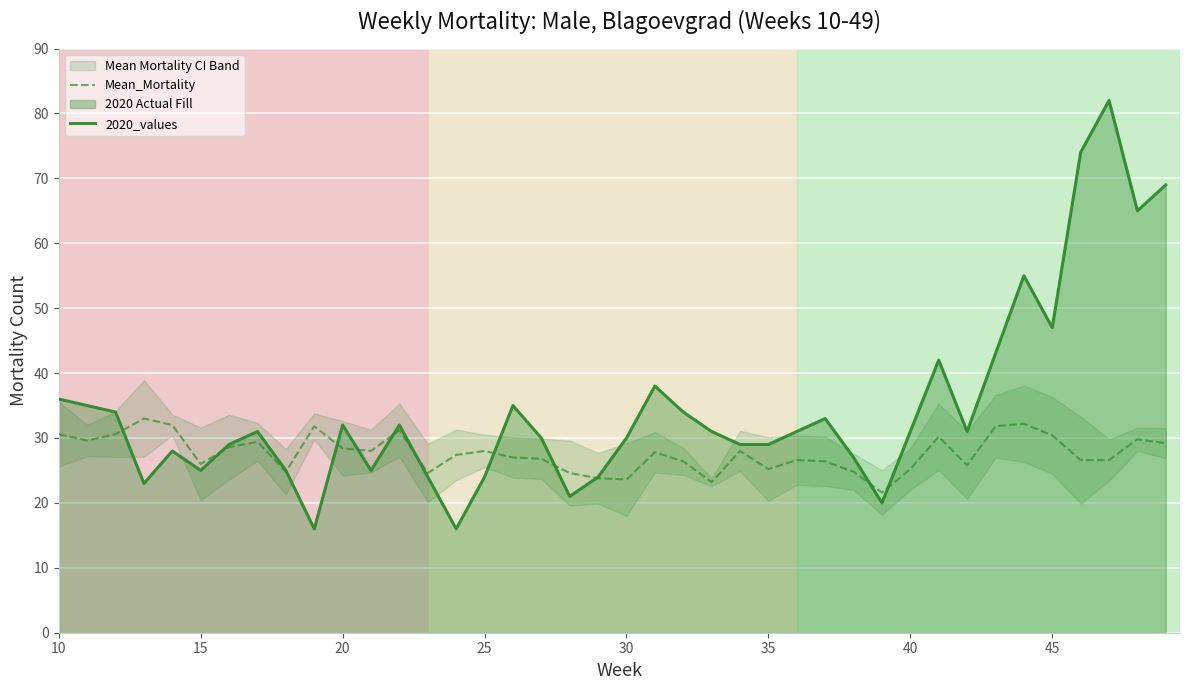

What is the lowest value of the 2020_values series?

16.0